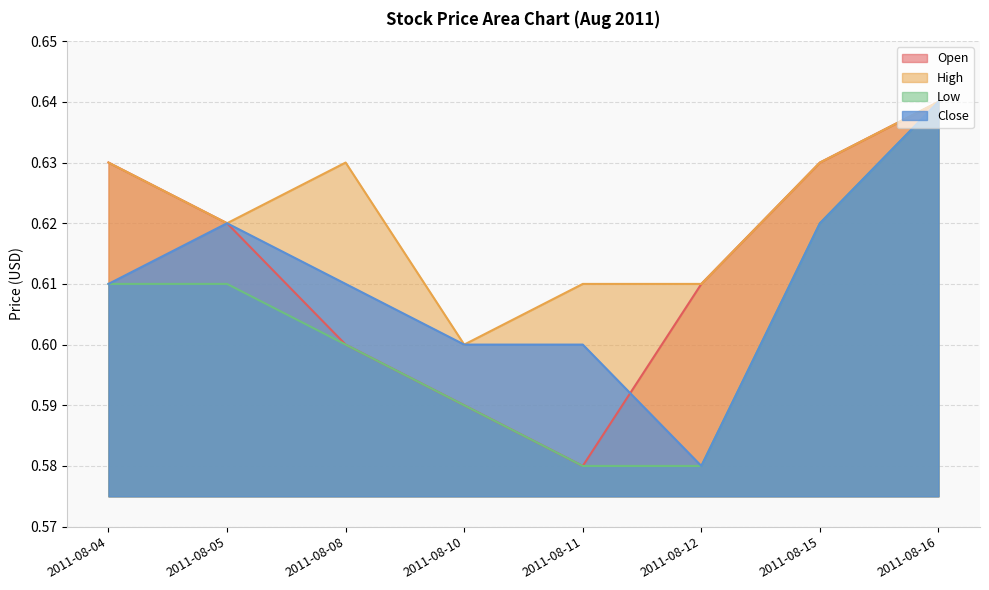

What are all the series names shown in the legend?

Open, High, Low, Close